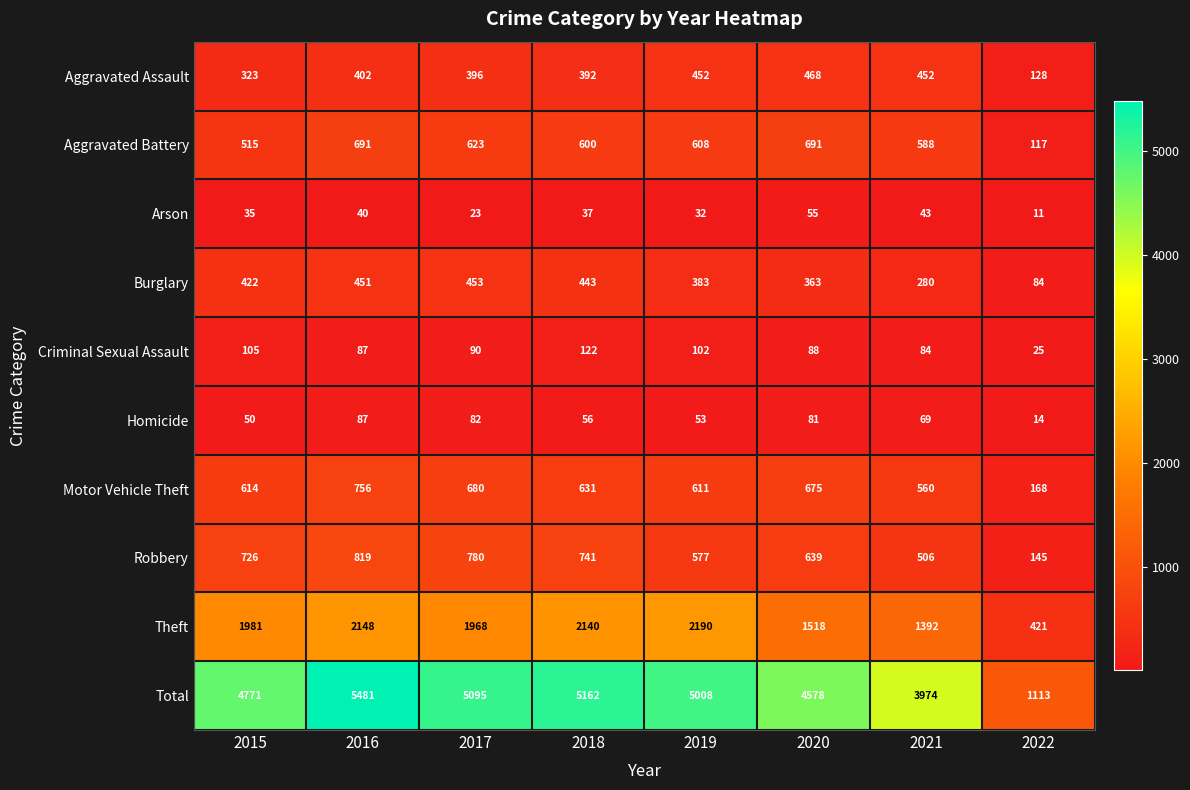

What is the lowest value of the Criminal Sexual Assault series?

25